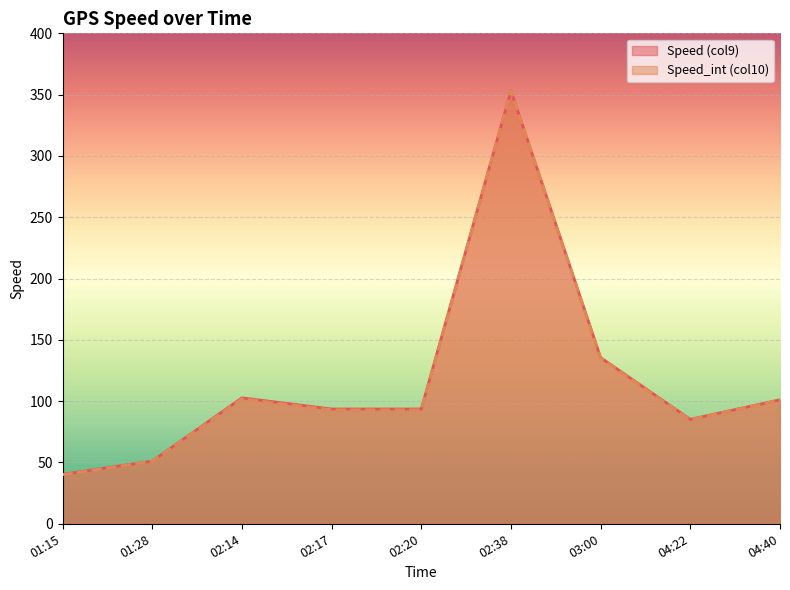

How many lines are shown in the chart?

2